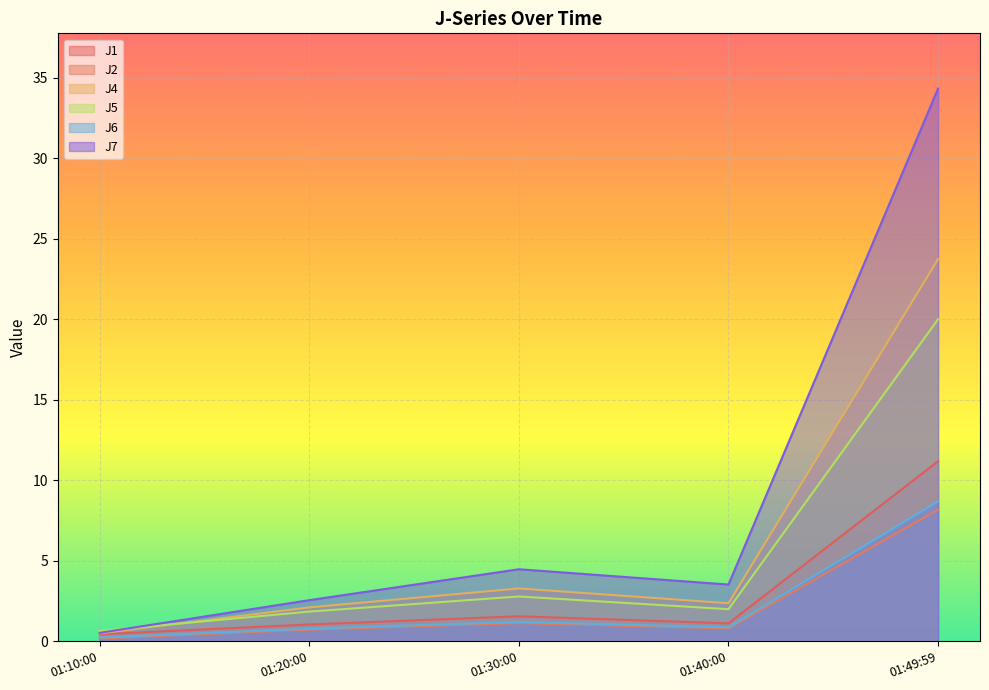

True or false: J6 and J1 intersect in this chart.

False